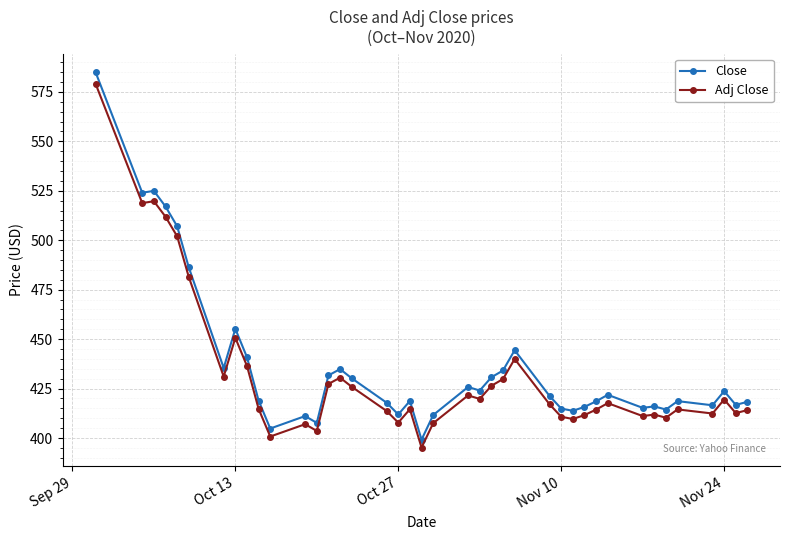

What is the lowest value of the Adj Close series?

395.2